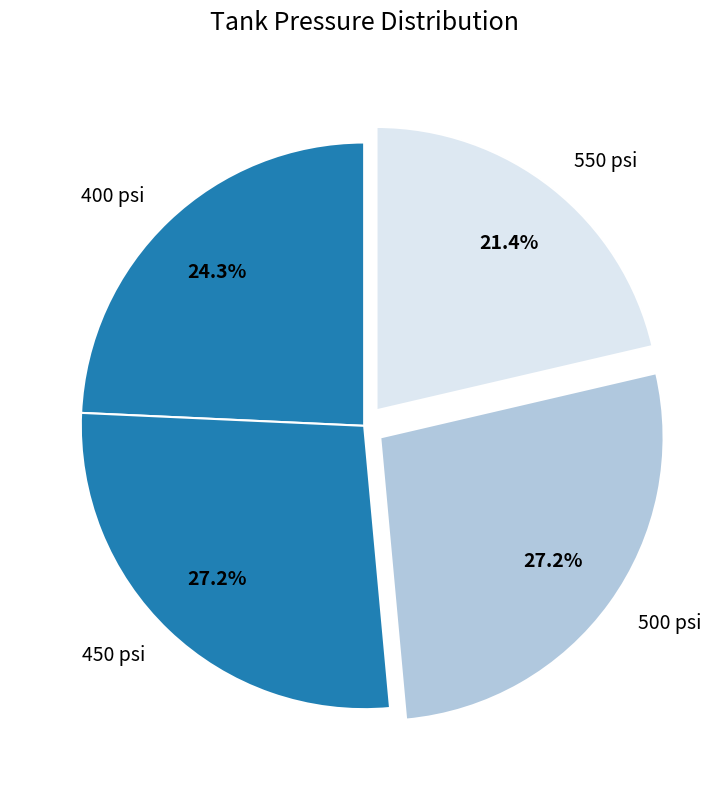

Is there a majority slice in this chart?

No